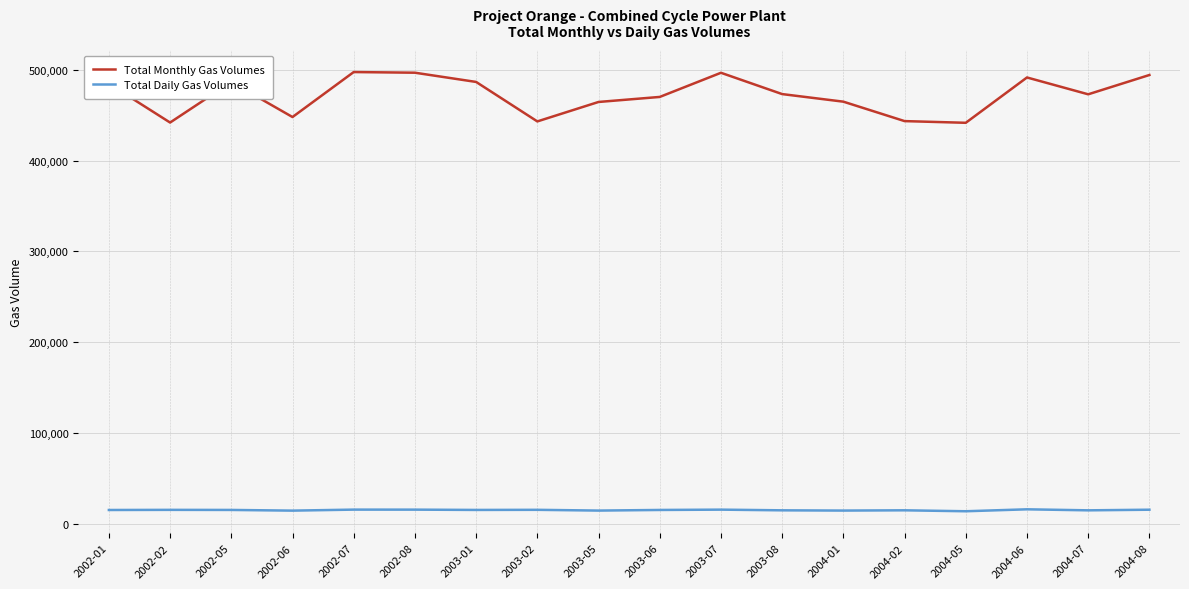

What is the minimum value shown in the chart?

14241.8